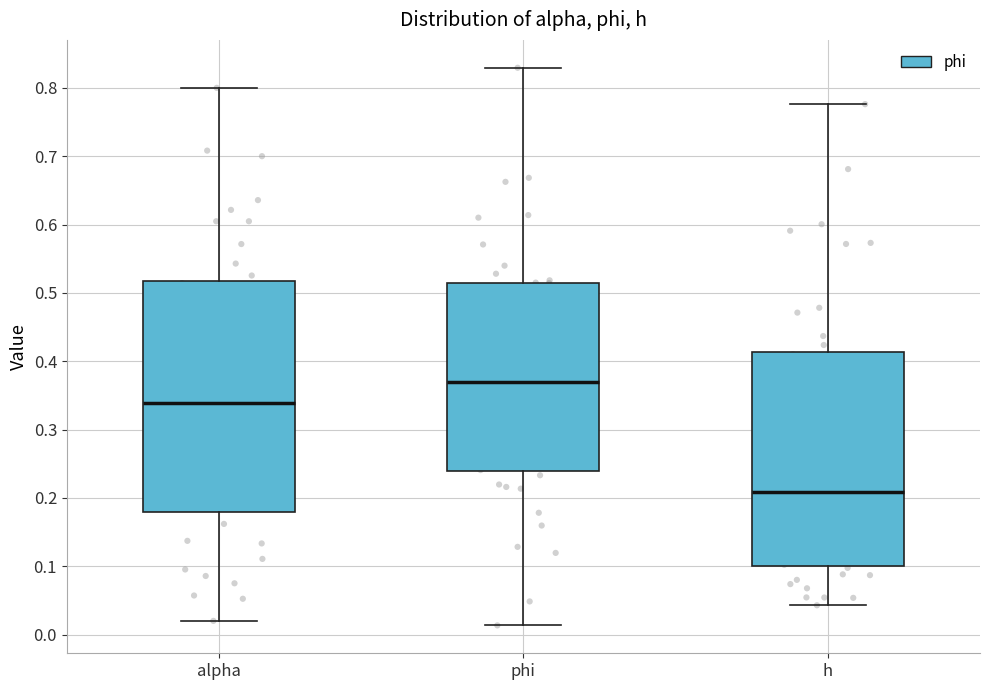

Which box has the lowest median line?

h